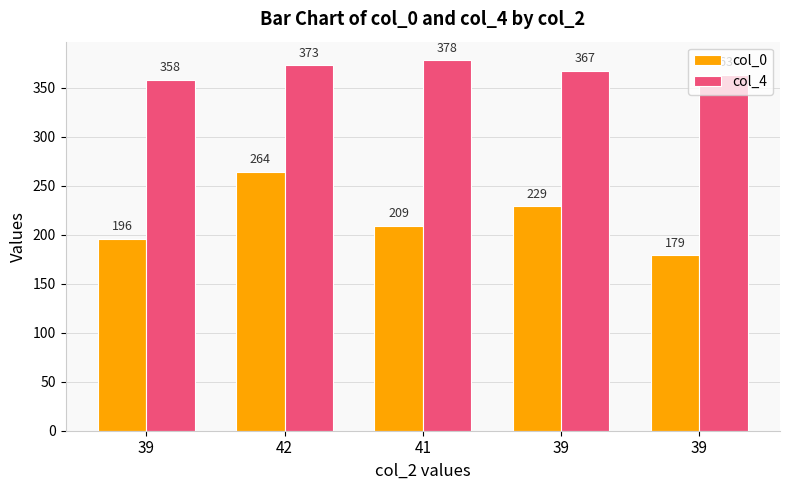

What are all the series names shown in the legend?

col_0, col_4